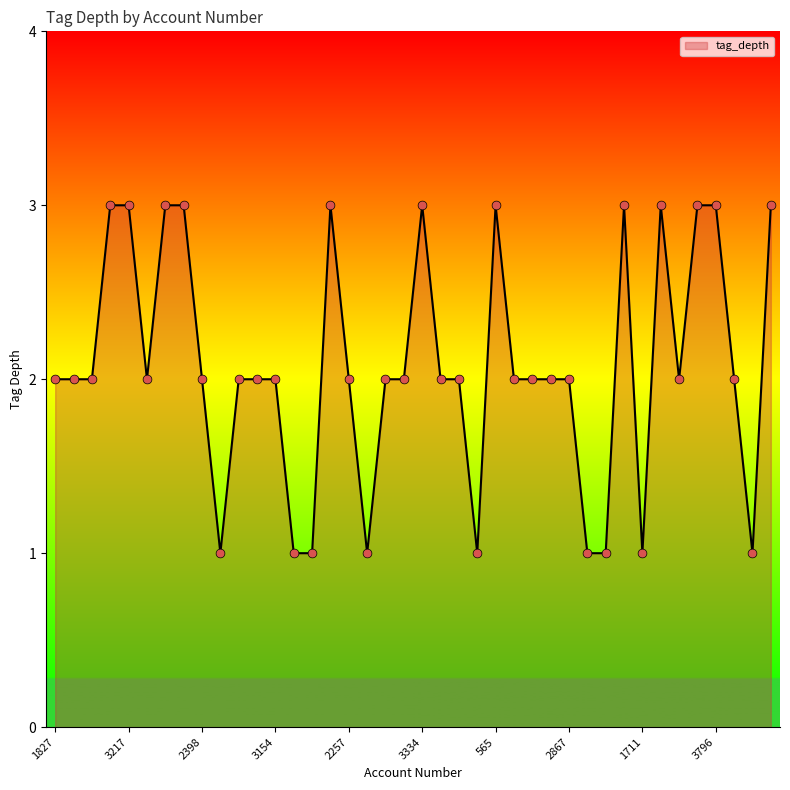

What is the maximum value shown in the chart?

3